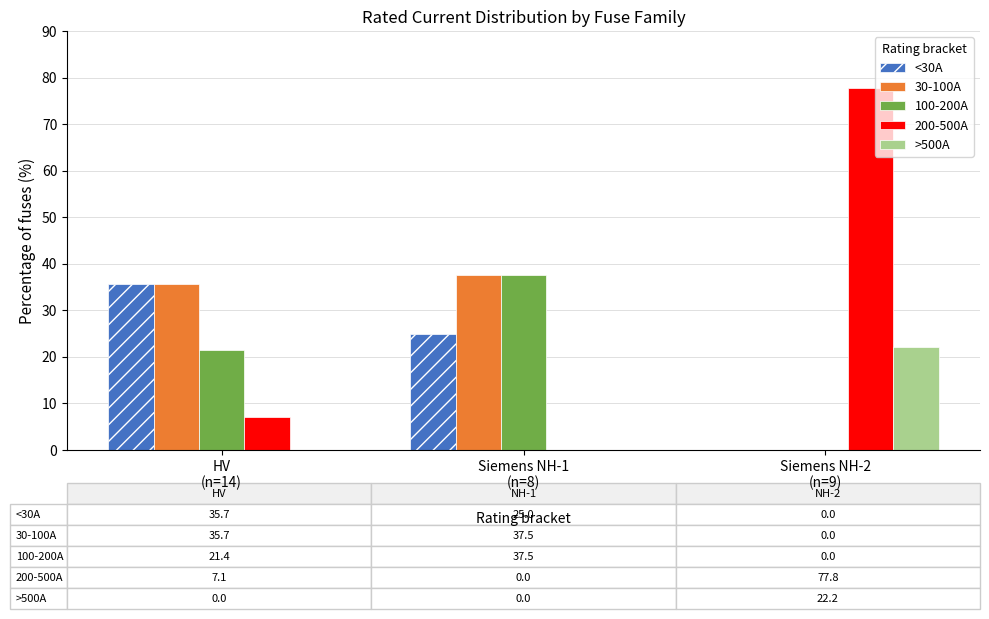

What is the sum of all 100-200A values?

58.9